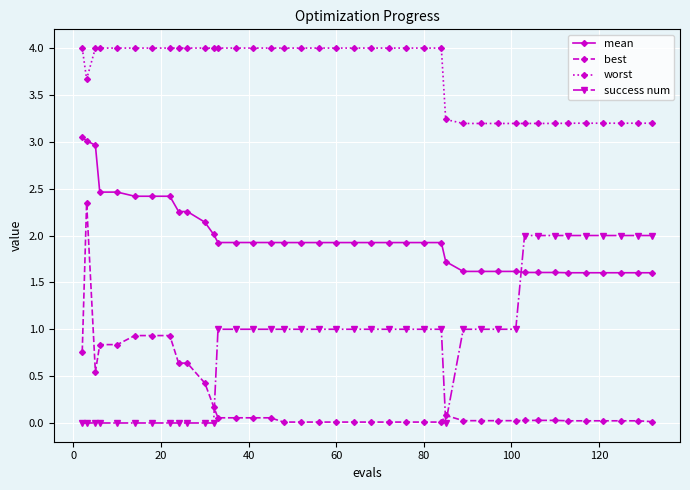

What is the difference between the maximum and minimum values in the mean series?

1.4